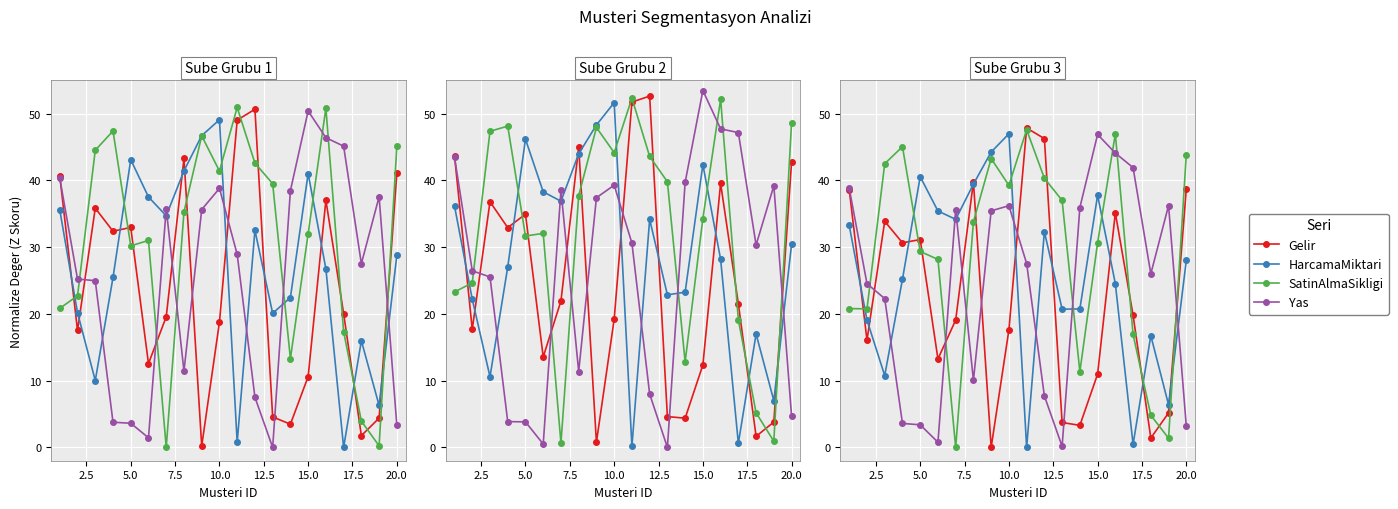

How many data points in Gelir are less than 19?

9